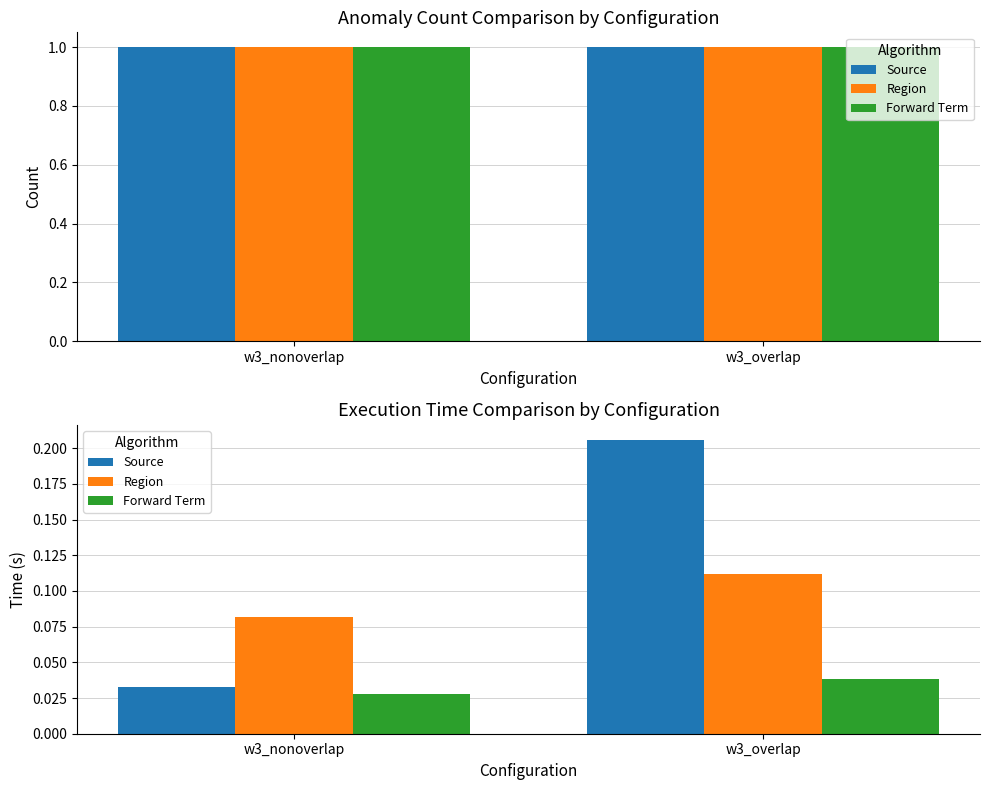

What is the label of the 1st bar from the right?

w3_overlap